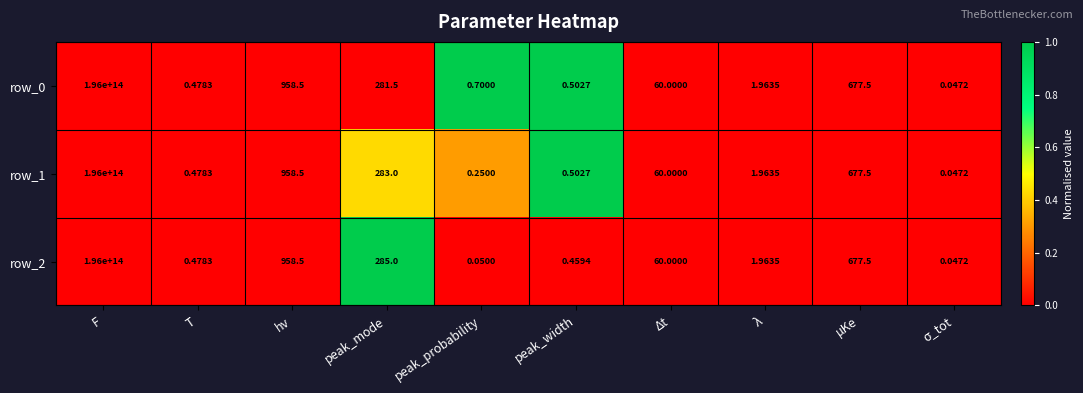

At which category is the sum across all series the highest?

F